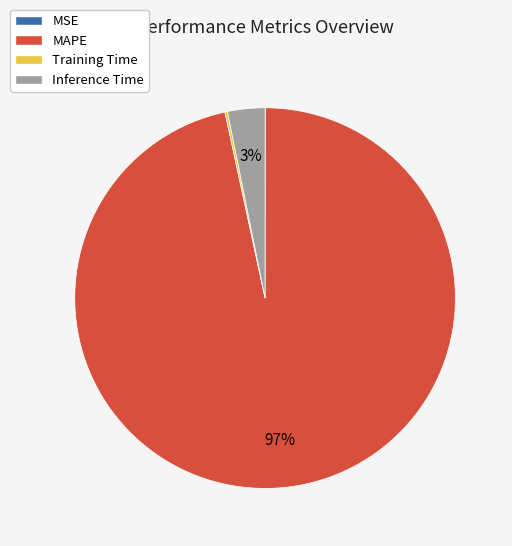

Which category has the biggest portion of the pie?

MAPE